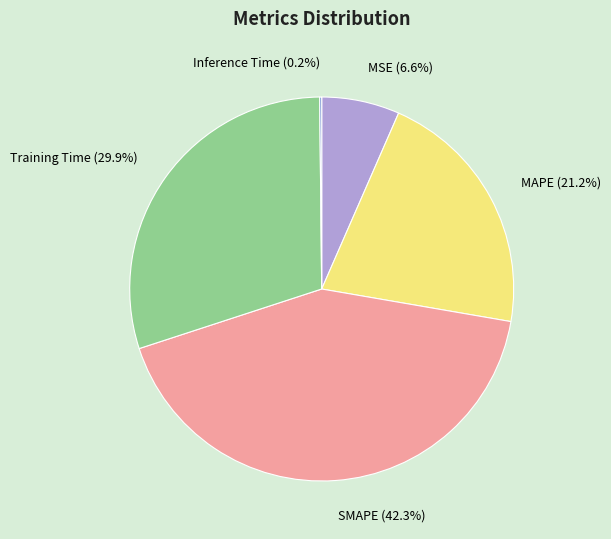

Which category has the biggest portion of the pie?

SMAPE